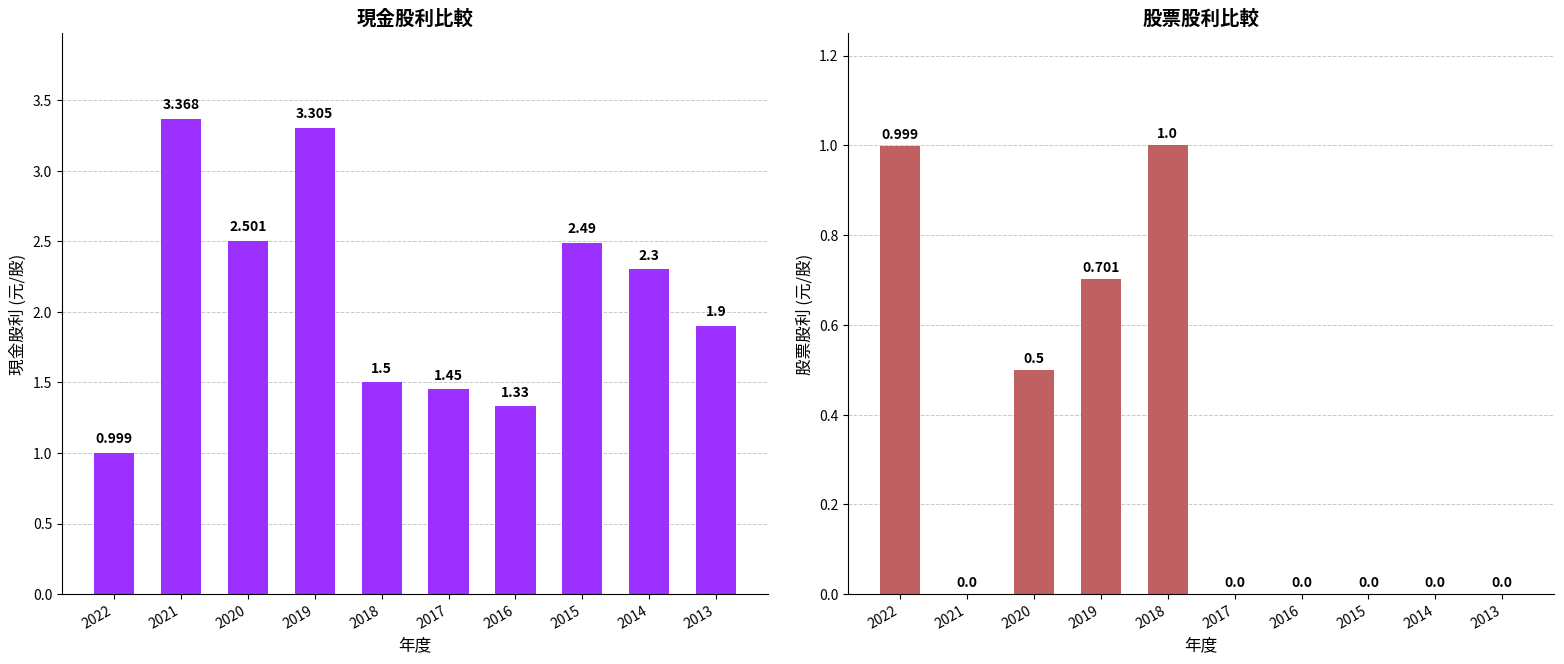

At which label is 股票股利 closest to 0?

2021